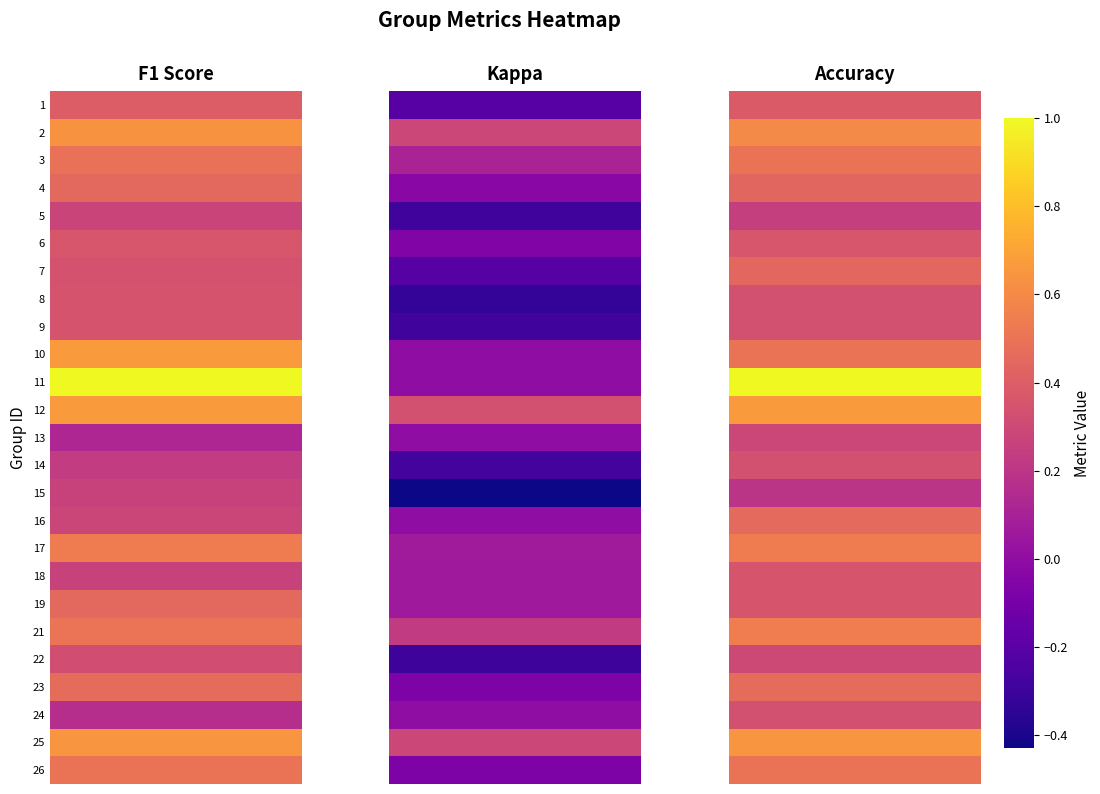

Reading left to right, list all the values displayed in this chart.

1: 0=0.4	1=-0.2	2=0.4
2: 0=0.6	1=0.3	2=0.6
3: 0=0.5	1=0.1	2=0.5
4: 0=0.4	1=-0.0	2=0.4
5: 0=0.3	1=-0.3	2=0.2
6: 0=0.4	1=-0.1	2=0.4
7: 0=0.3	1=-0.2	2=0.4
8: 0=0.4	1=-0.3	2=0.3
9: 0=0.3	1=-0.3	2=0.3
10: 0=0.7	1=0.0	2=0.5
11: 0=1.0	1=0.0	2=1.0
12: 0=0.7	1=0.3	2=0.7
13: 0=0.1	1=0.0	2=0.3
14: 0=0.2	1=-0.3	2=0.3
15: 0=0.3	1=-0.4	2=0.2
16: 0=0.3	1=0.0	2=0.5
17: 0=0.5	1=0.1	2=0.5
18: 0=0.3	1=0.1	2=0.4
19: 0=0.5	1=0.1	2=0.4
21: 0=0.5	1=0.2	2=0.5
22: 0=0.3	1=-0.3	2=0.3
23: 0=0.5	1=-0.1	2=0.5
24: 0=0.2	1=0.0	2=0.3
25: 0=0.6	1=0.3	2=0.6
26: 0=0.5	1=-0.1	2=0.5